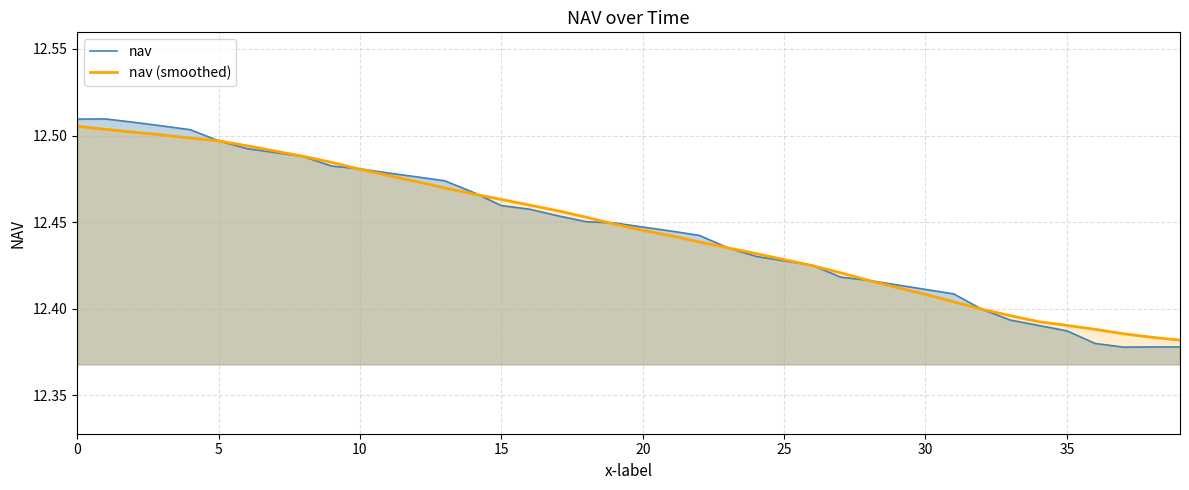

What is the highest value of the nav series?

12.5